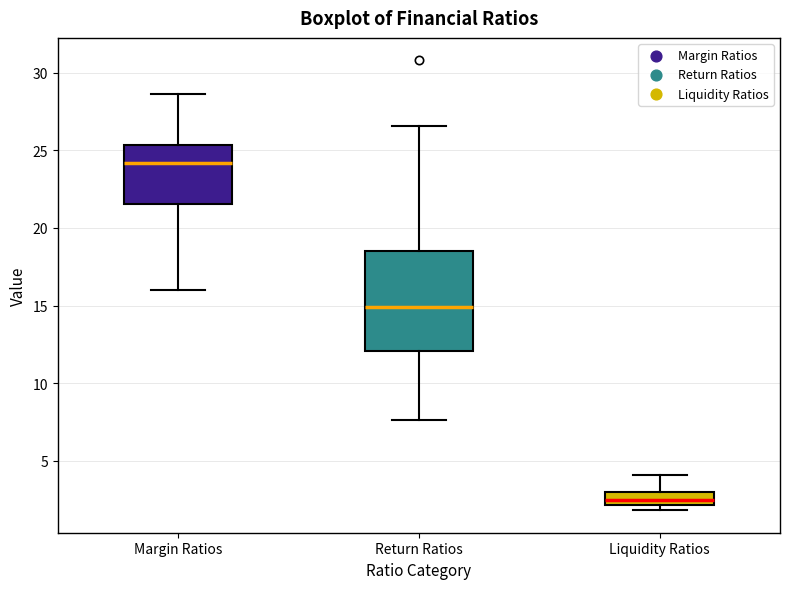

Which box is the tallest, from its lower edge to its upper edge?

Return Ratios